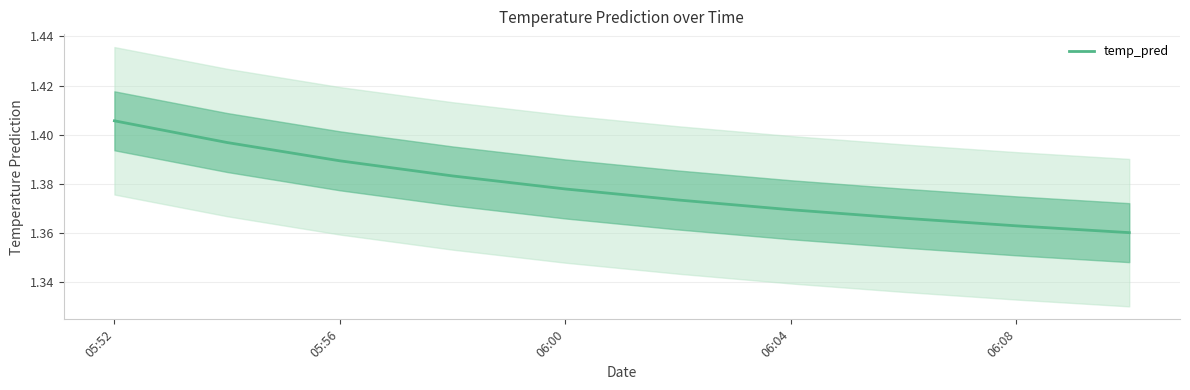

How many lines are shown in the chart?

1